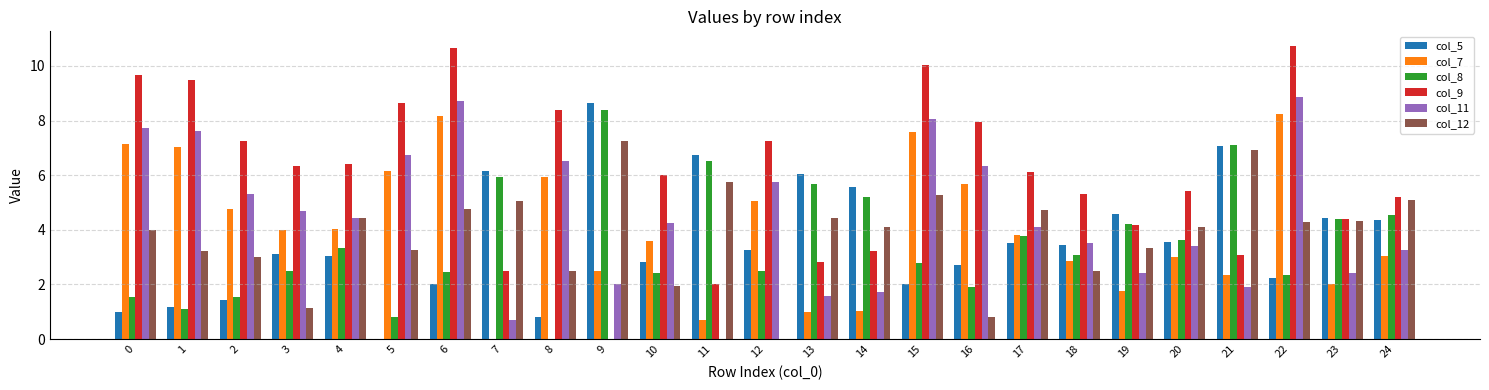

What is the sum of all col_7 values?

101.4